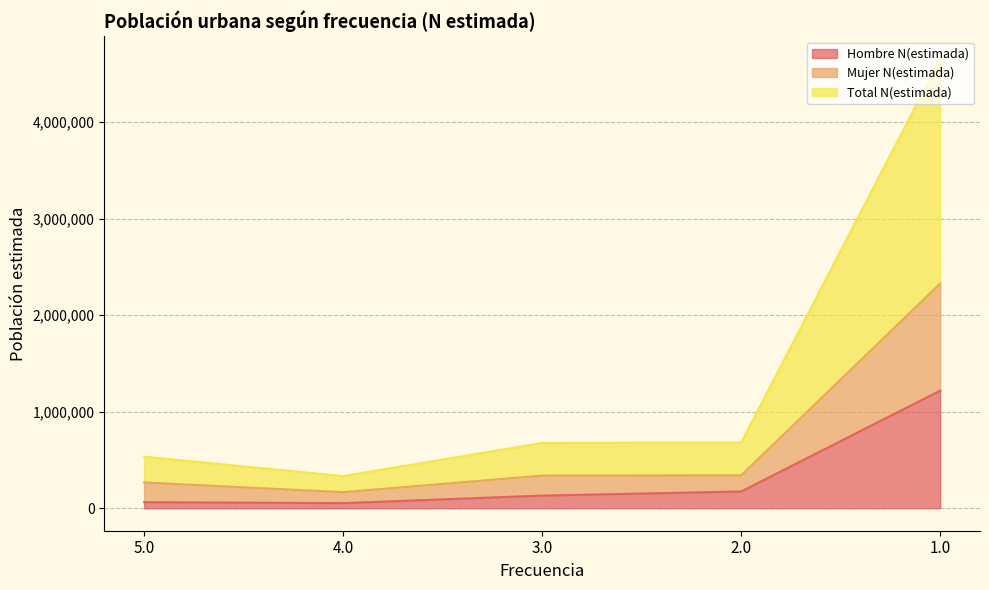

Where is Hombre N(estimada) nearest to the value 635537?

2.0